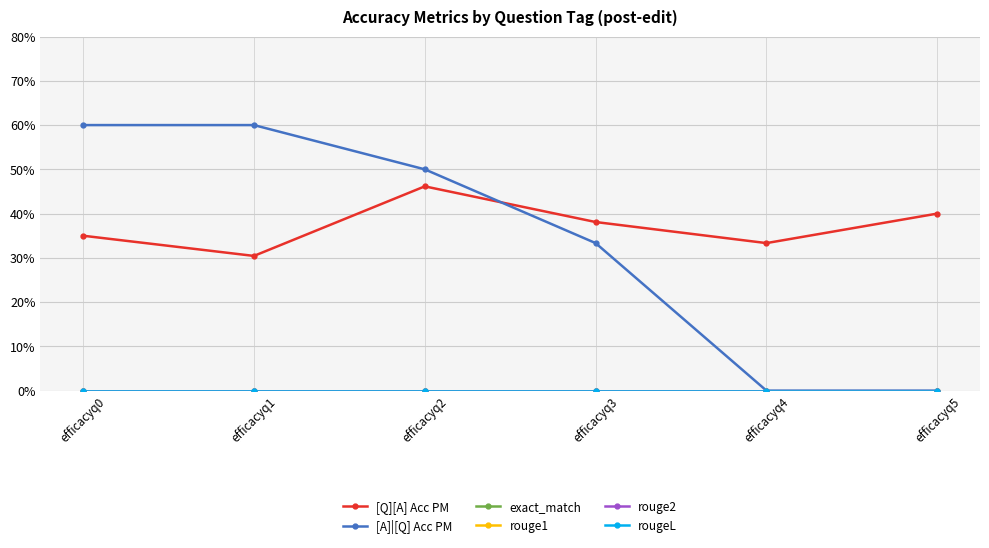

Is this an area chart (filled region under the line)?

No